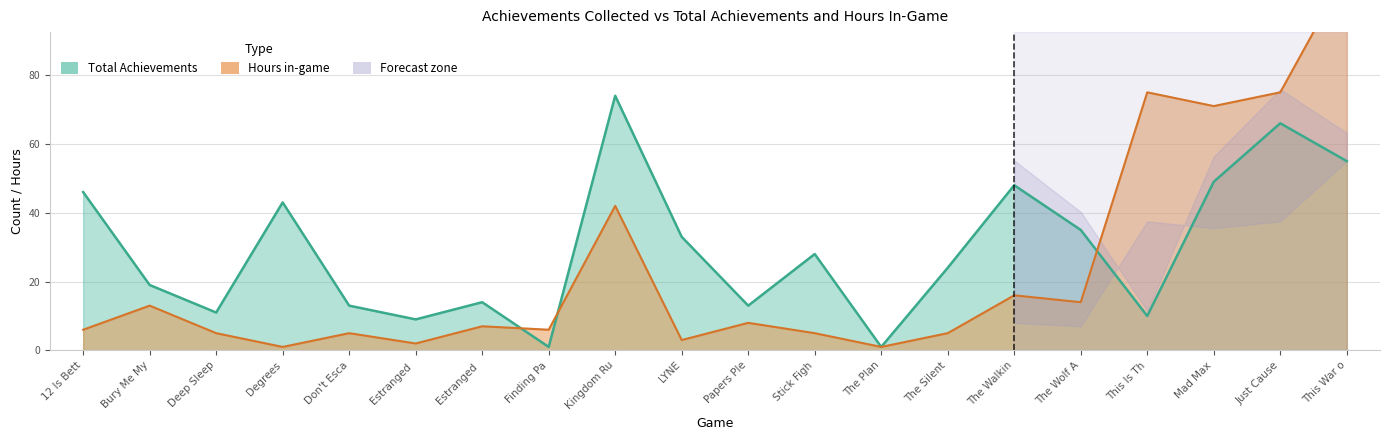

What position from the right is Mad Max?

3